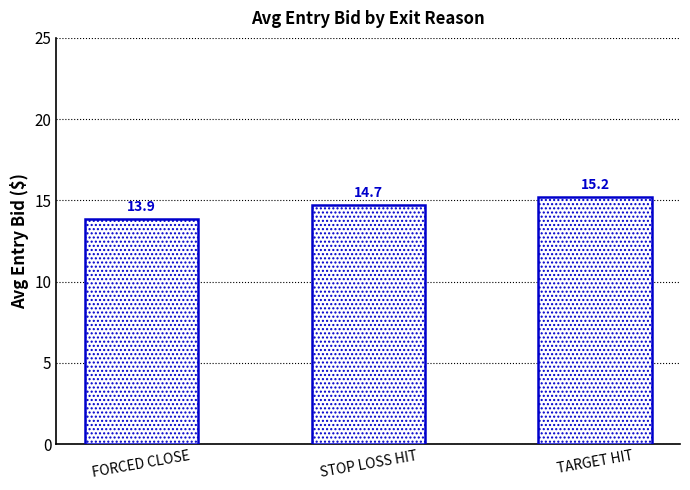

What is the label of the 1st bar from the right?

TARGET HIT